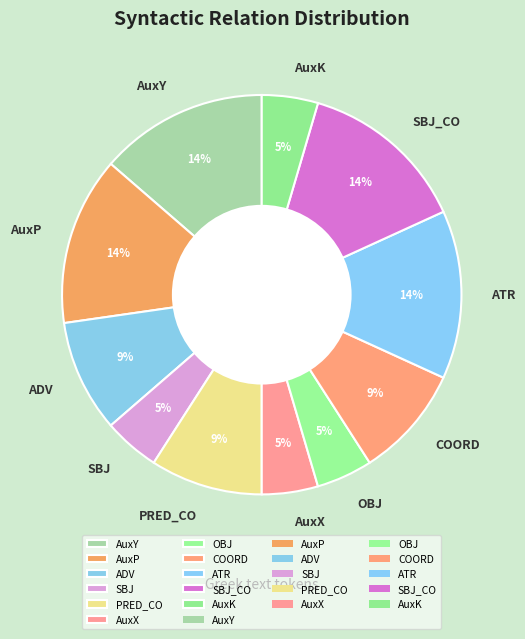

Does PRED_CO account for over 50% of the chart?

No